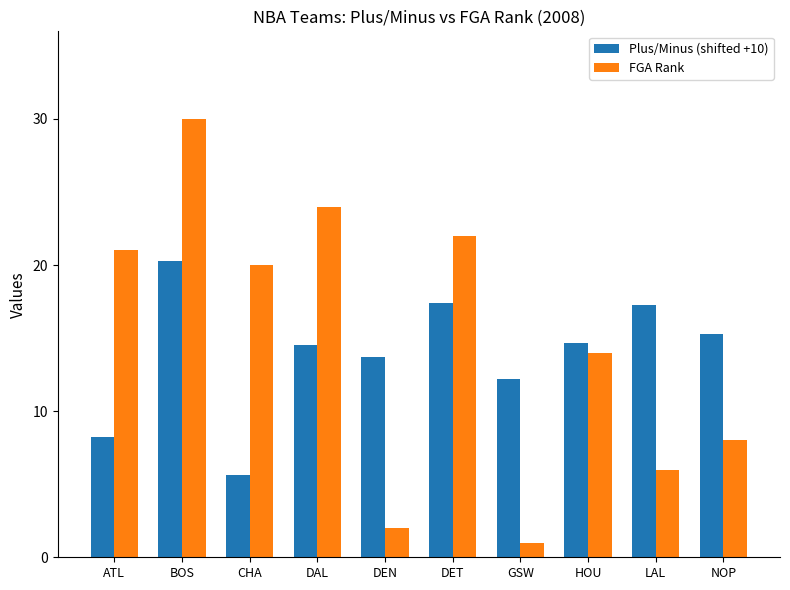

What is the difference between the highest and lowest values at DAL?

9.5